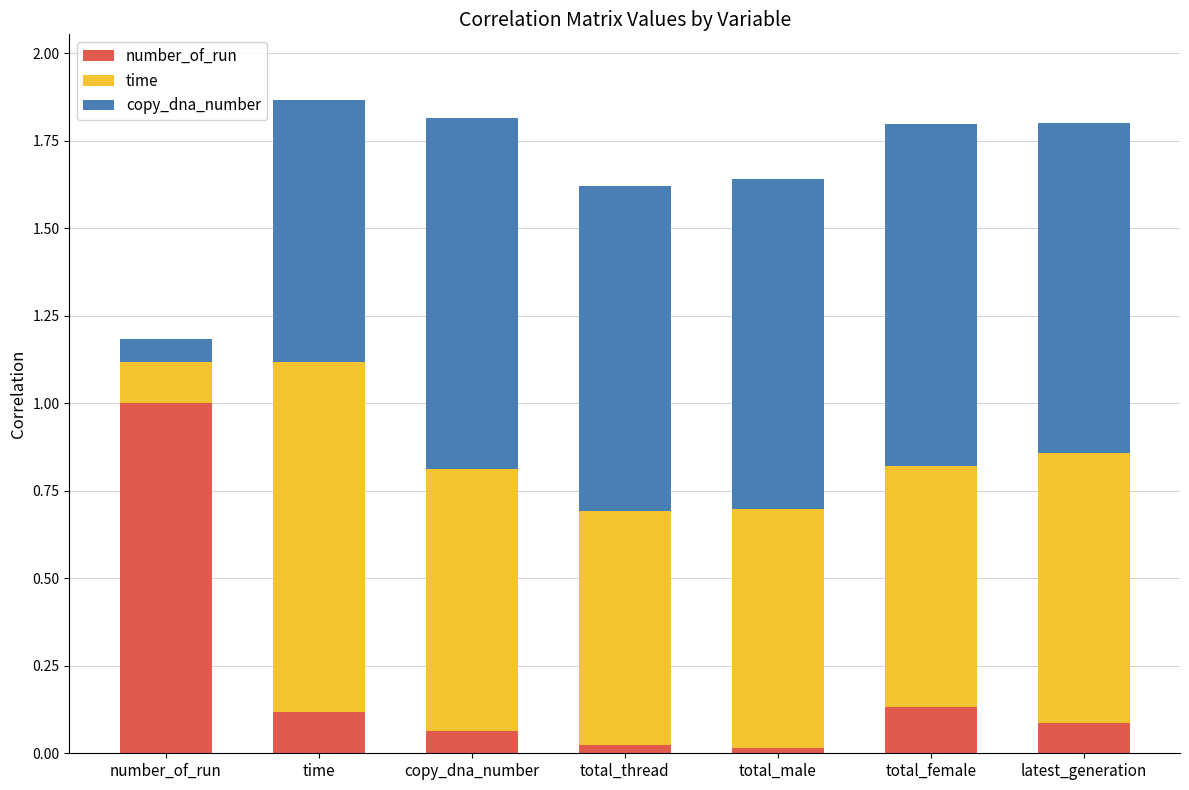

Are the bars grouped side by side (vs. stacked)?

No